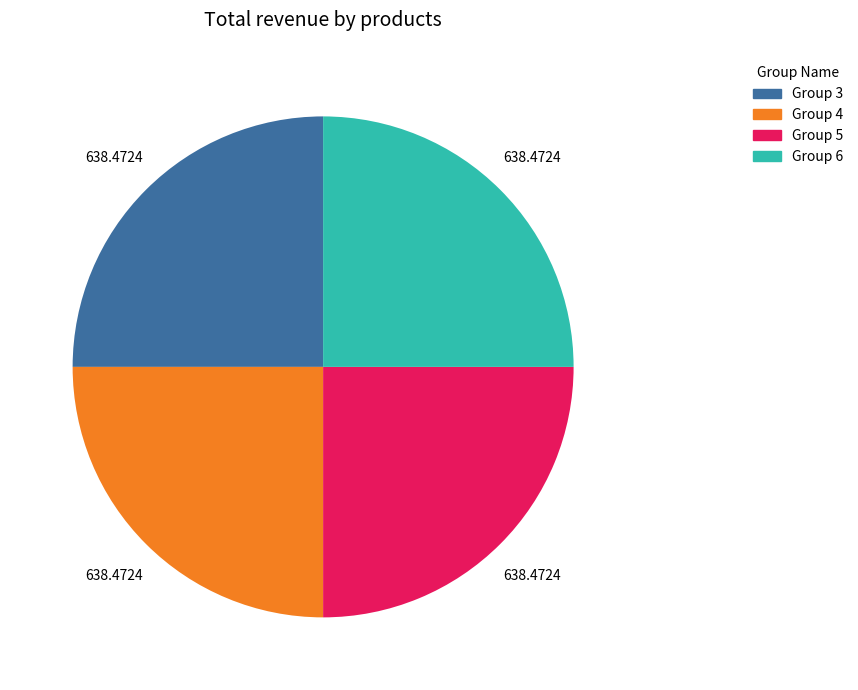

Is there any slice that represents more than half of the pie?

No